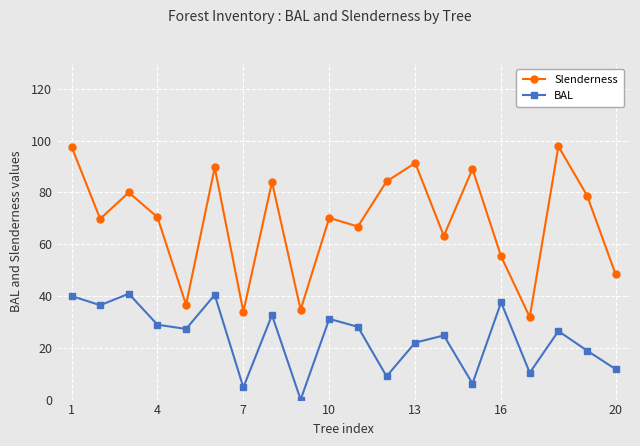

Which series has the widest spread of values?

Slenderness